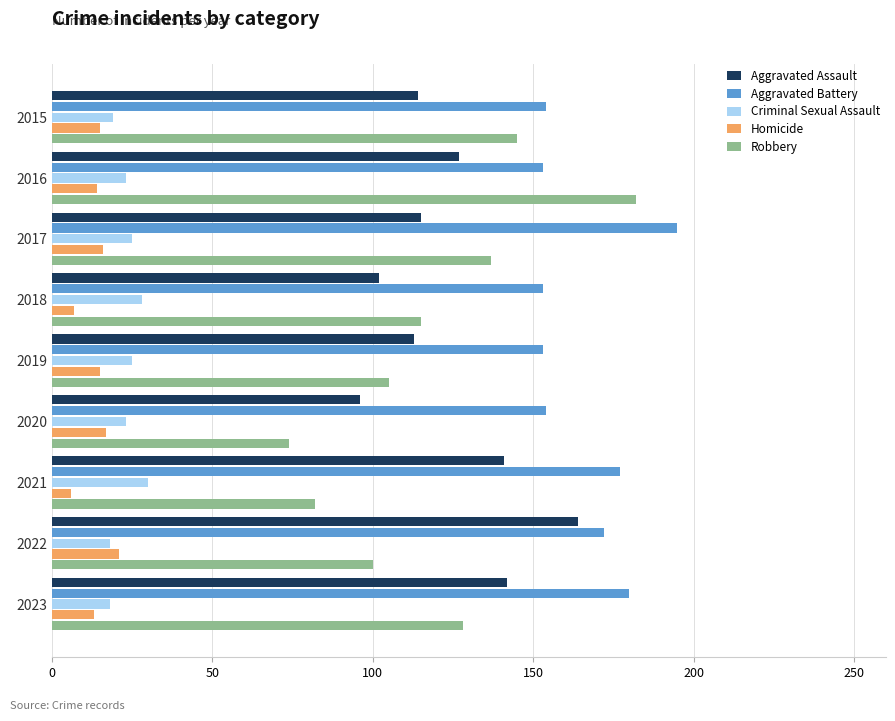

What is the average value of the Homicide series?

14